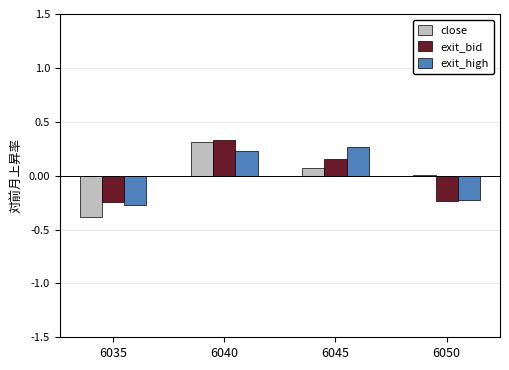

What is the difference between the exit_high values at 6050 and 6040?

0.5